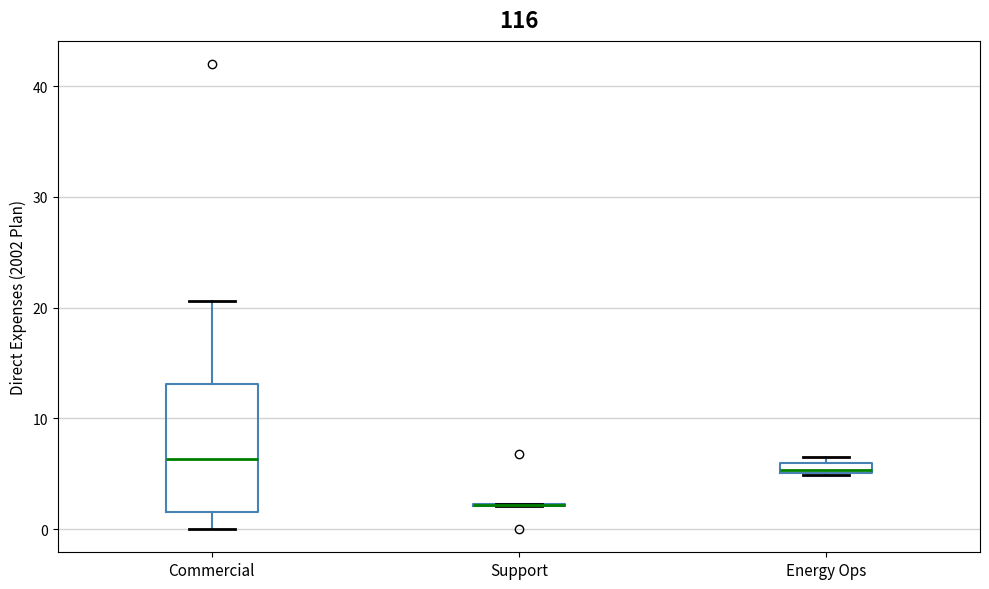

Where is the upper edge of the box for Energy Ops on the y-axis? The values are not printed on the chart, so give them approximately, as read against the axis.

6